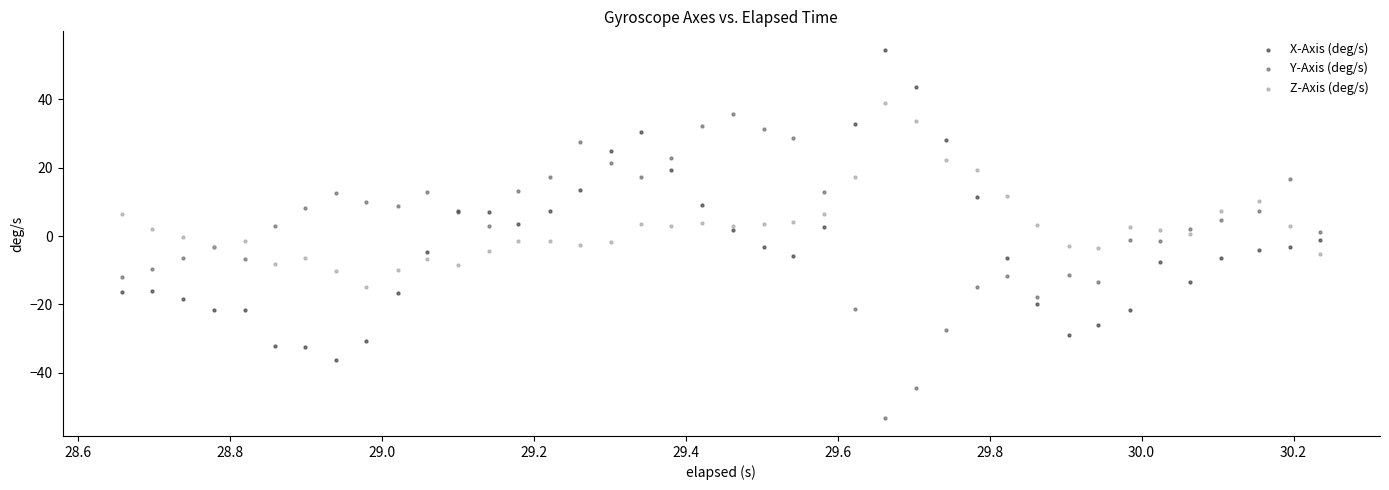

What is the X range (max minus min) for the scatter plot?

1.6